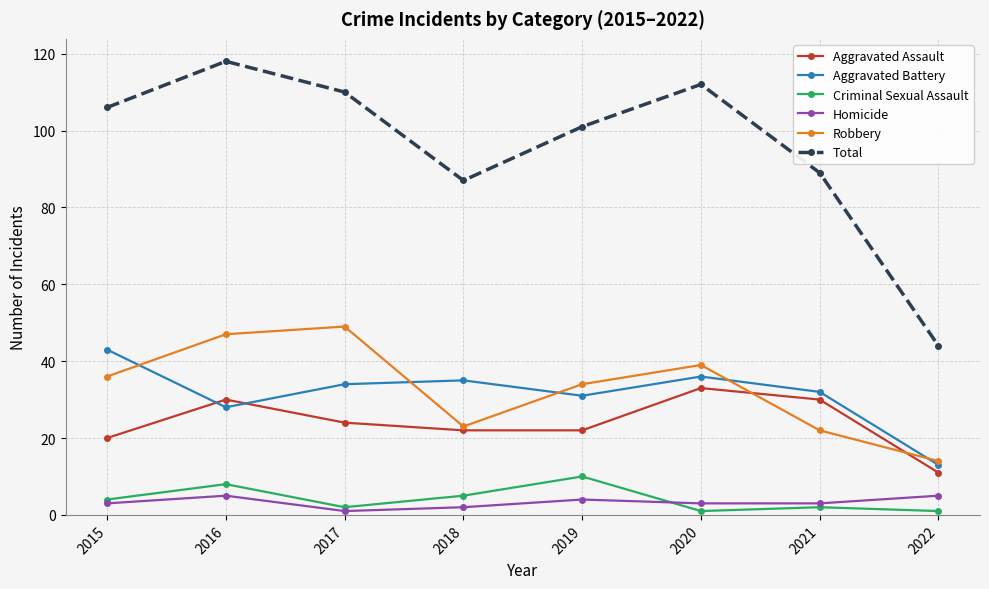

Which series has the largest total across all categories?

Total